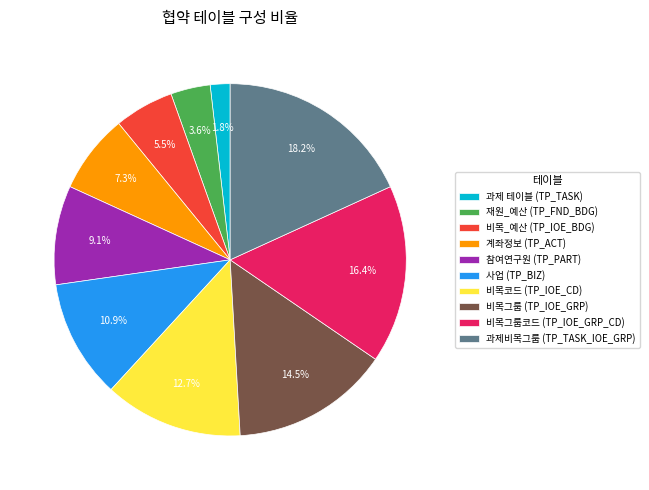

To the nearest percent, what is the difference between the 과제비목그룹 (TP_TASK_IOE_GRP) and 비목_예산 (TP_IOE_BDG) slice percentages?

13%